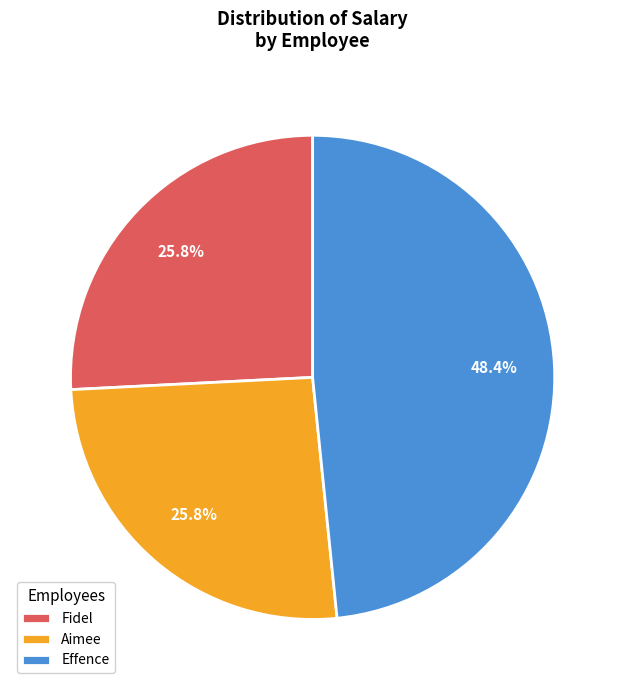

Does Aimee represent more than half of the total?

No